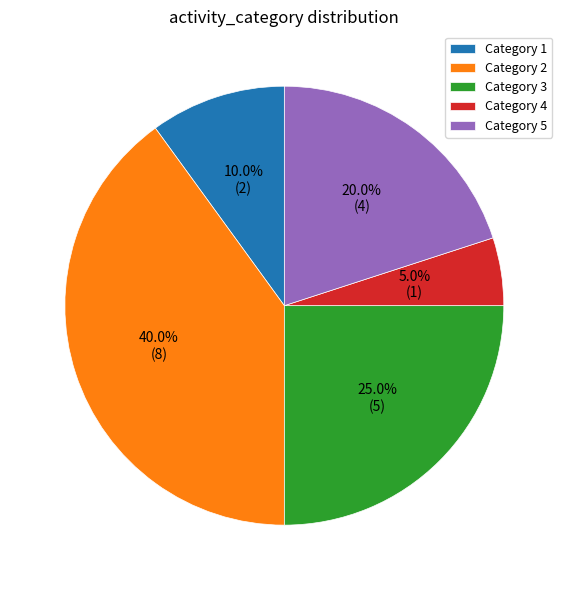

What is the ratio of the value at Category 4 to the value at Category 1?

0.5